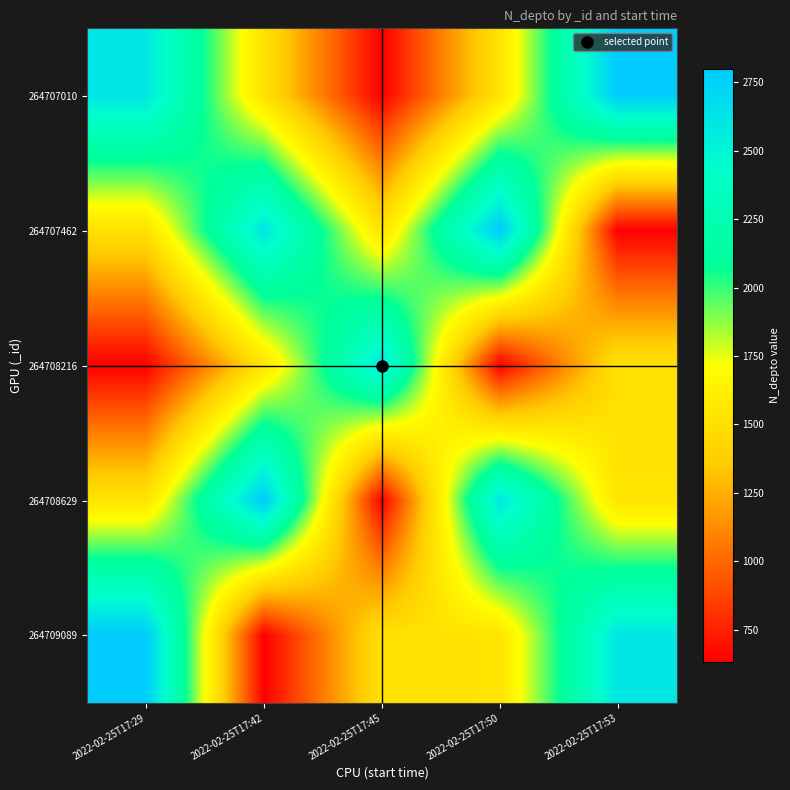

What is the spread (max minus min) of values at 2022-02-25T17:29?

2170